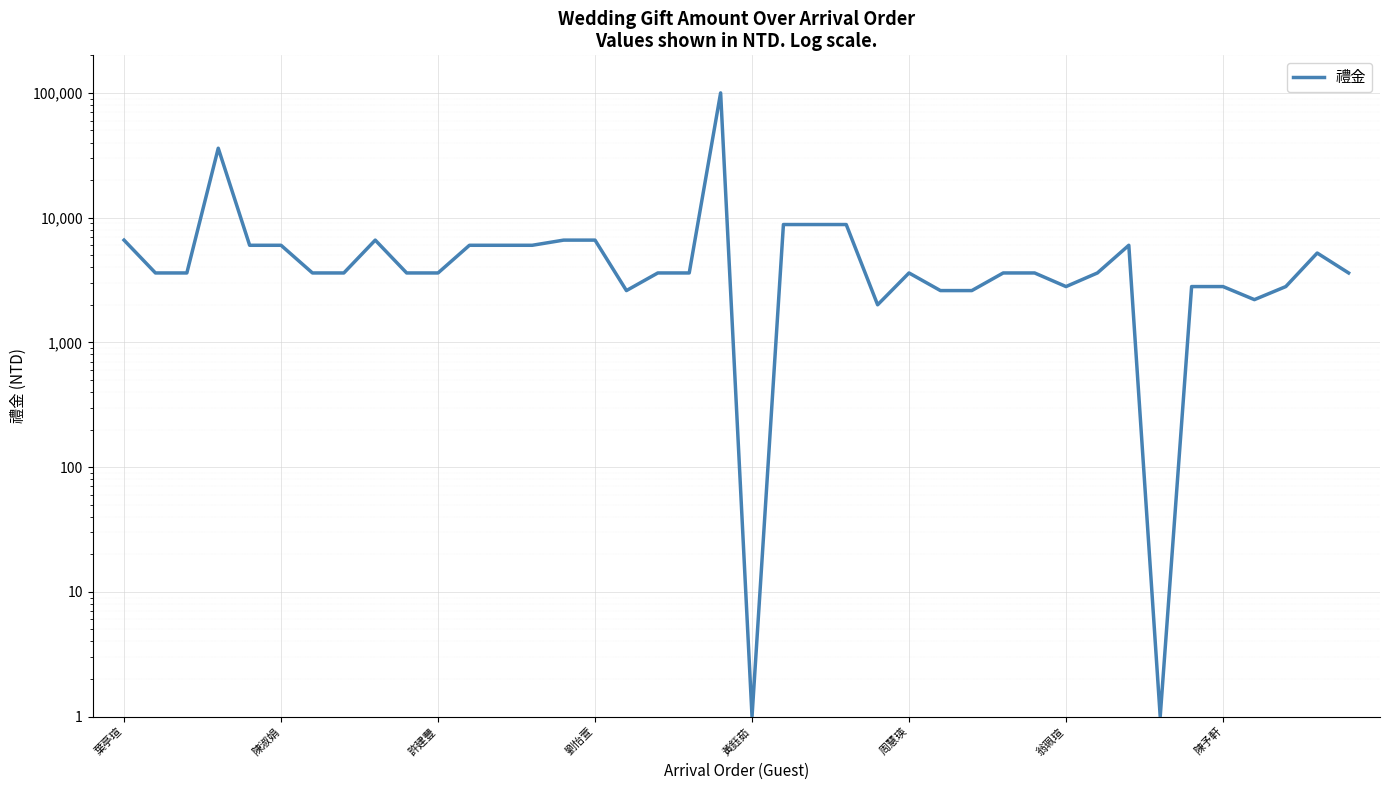

What is the difference between the second highest and second lowest values?

35999